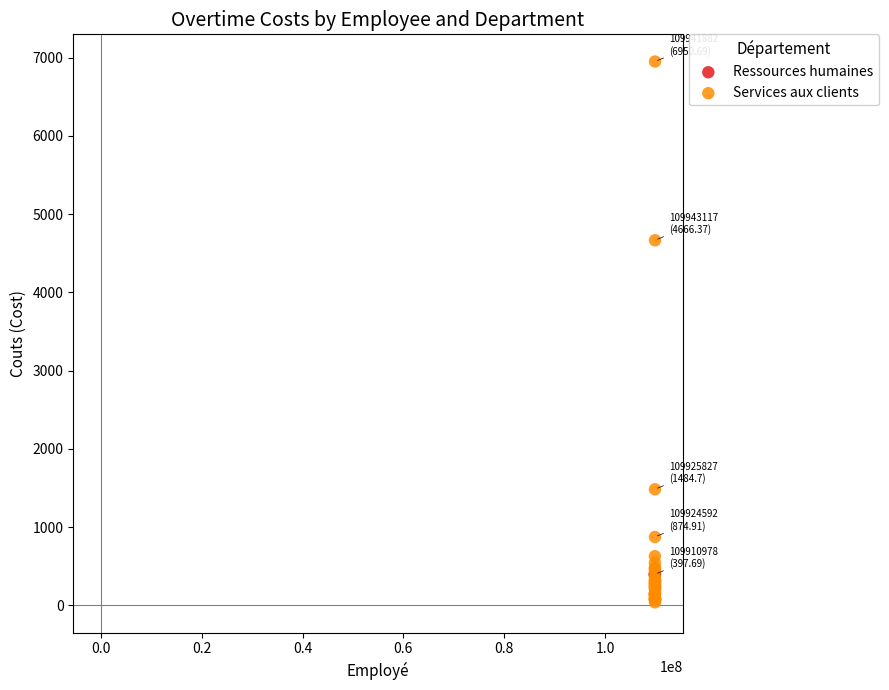

Which series reaches the minimum Y coordinate?

Services aux clients